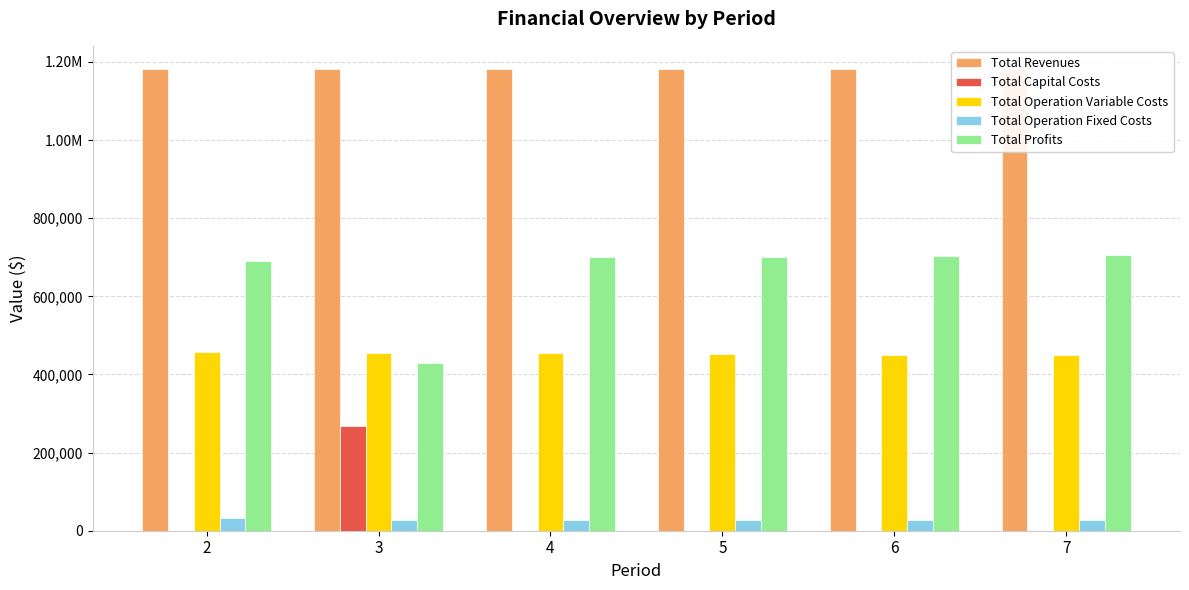

At which label is Total Operation Variable Costs closest to 453195?

5